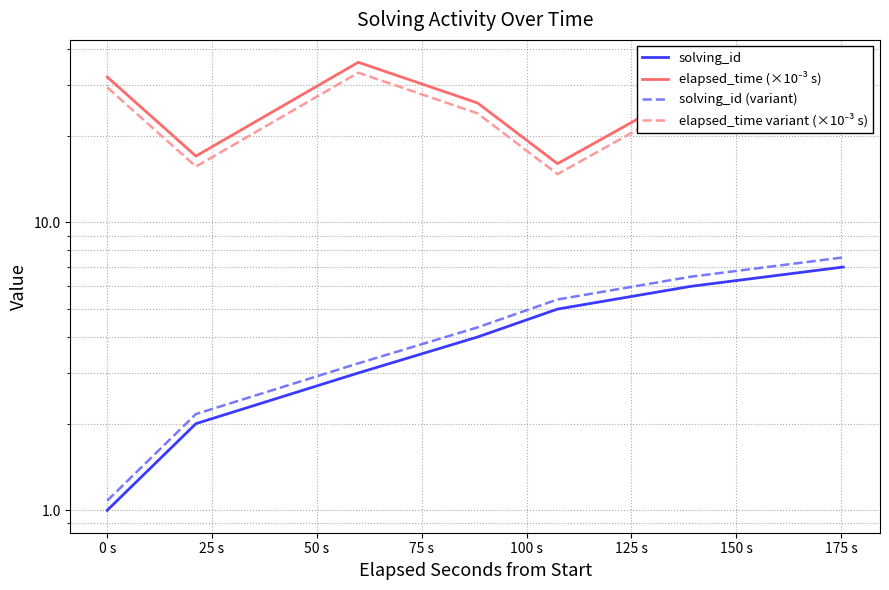

What is the total value across all series at 50 s?

58.2